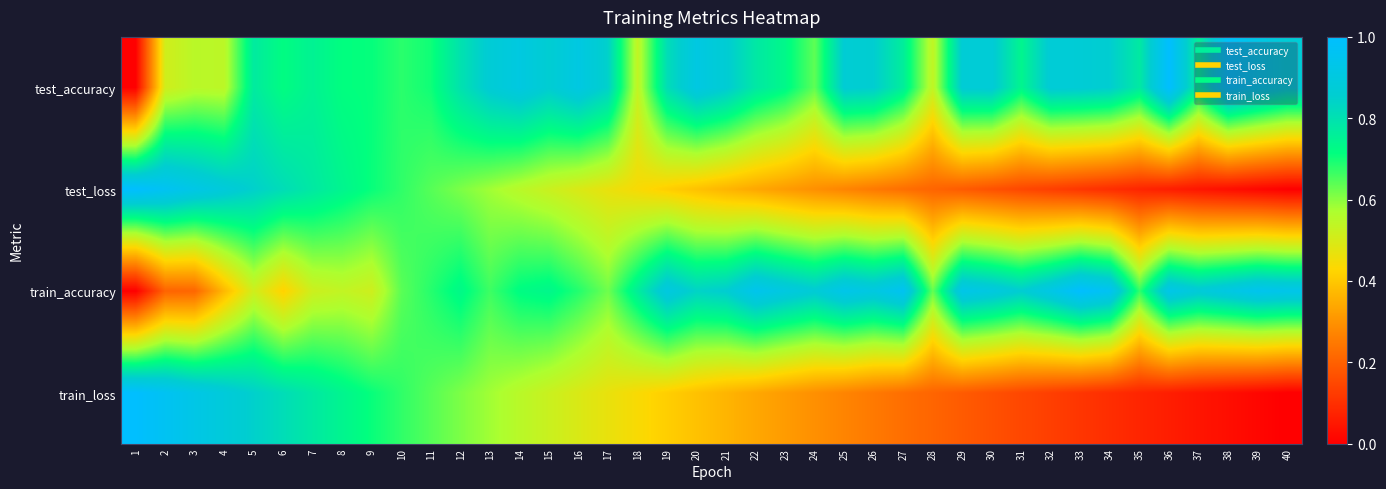

Reading left to right, what are all the values shown in this chart?

test_accuracy: 1=0.0	2=0.5	3=0.5	4=0.5	5=0.8	6=0.7	7=0.7	8=0.7	9=0.7	10=0.7	11=0.7	12=0.8	13=0.9	14=0.9	15=0.9	16=0.9	17=0.8	18=0.5	19=0.8	20=0.9	21=0.9	22=0.8	23=0.7	24=0.6	25=0.9	26=0.9	27=0.8	28=0.5	29=0.9	30=0.9	31=0.7	32=0.9	33=0.9	34=0.9	35=0.8	36=1.0	37=0.8	38=1.0	39=0.9	40=0.9
test_loss: 1=1.0	2=1.0	3=0.9	4=0.9	5=0.8	6=0.8	7=0.8	8=0.7	9=0.7	10=0.7	11=0.6	12=0.6	13=0.6	14=0.6	15=0.5	16=0.5	17=0.5	18=0.4	19=0.4	20=0.4	21=0.4	22=0.3	23=0.3	24=0.3	25=0.3	26=0.2	27=0.2	28=0.2	29=0.2	30=0.2	31=0.1	32=0.1	33=0.1	34=0.1	35=0.1	36=0.1	37=0.0	38=0.0	39=0.0	40=0.0
train_accuracy: 1=0.0	2=0.2	3=0.2	4=0.4	5=0.5	6=0.4	7=0.5	8=0.5	9=0.5	10=0.6	11=0.7	12=0.7	13=0.7	14=0.7	15=0.7	16=0.7	17=0.6	18=0.8	19=0.9	20=0.8	21=0.9	22=0.9	23=0.9	24=0.9	25=0.9	26=0.9	27=1.0	28=0.6	29=0.9	30=0.9	31=0.9	32=0.9	33=1.0	34=1.0	35=0.7	36=0.9	37=0.9	38=0.9	39=0.9	40=0.9
train_loss: 1=1.0	2=1.0	3=0.9	4=0.9	5=0.8	6=0.8	7=0.8	8=0.7	9=0.7	10=0.7	11=0.6	12=0.6	13=0.6	14=0.6	15=0.5	16=0.5	17=0.5	18=0.4	19=0.4	20=0.4	21=0.4	22=0.3	23=0.3	24=0.3	25=0.3	26=0.2	27=0.2	28=0.2	29=0.2	30=0.2	31=0.1	32=0.1	33=0.1	34=0.1	35=0.1	36=0.1	37=0.0	38=0.0	39=0.0	40=0.0